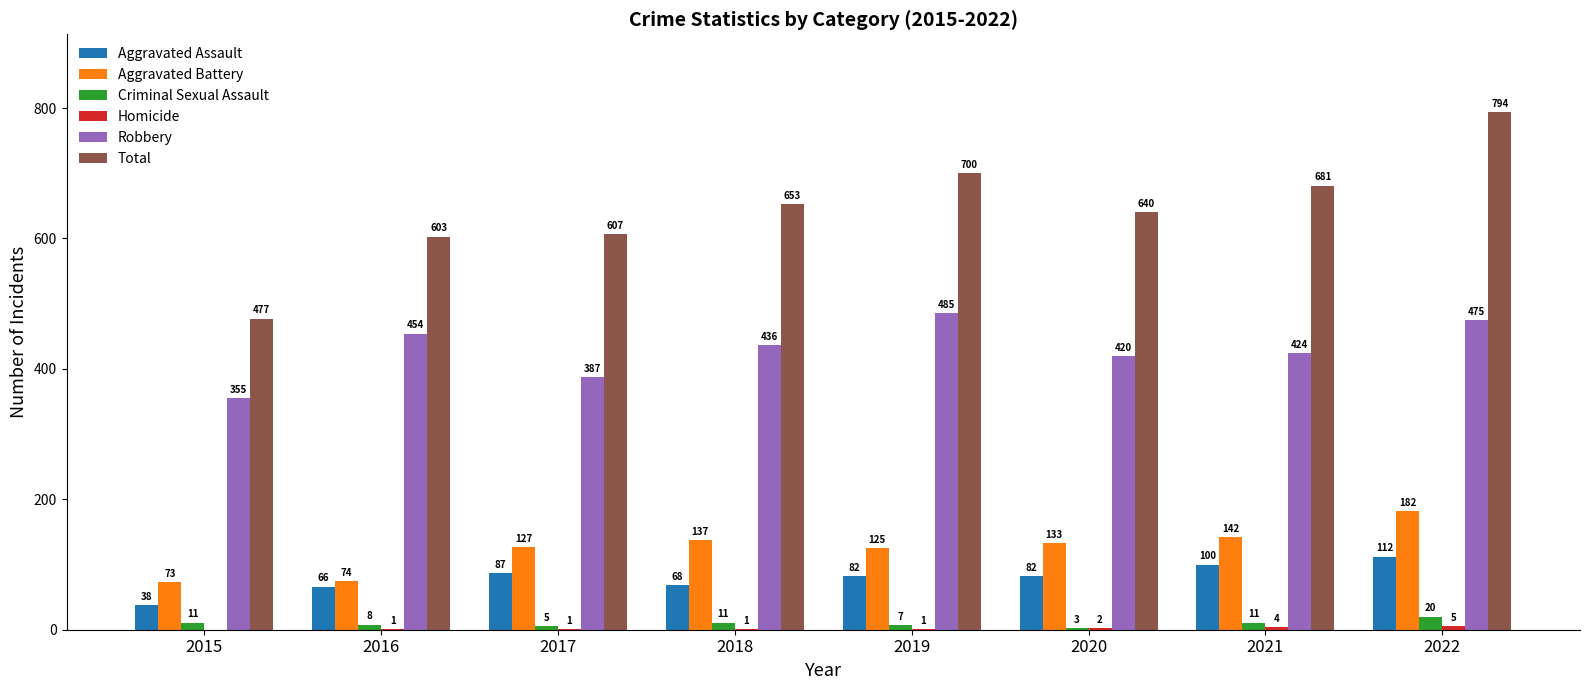

Where is Aggravated Assault nearest to the value 75?

2018